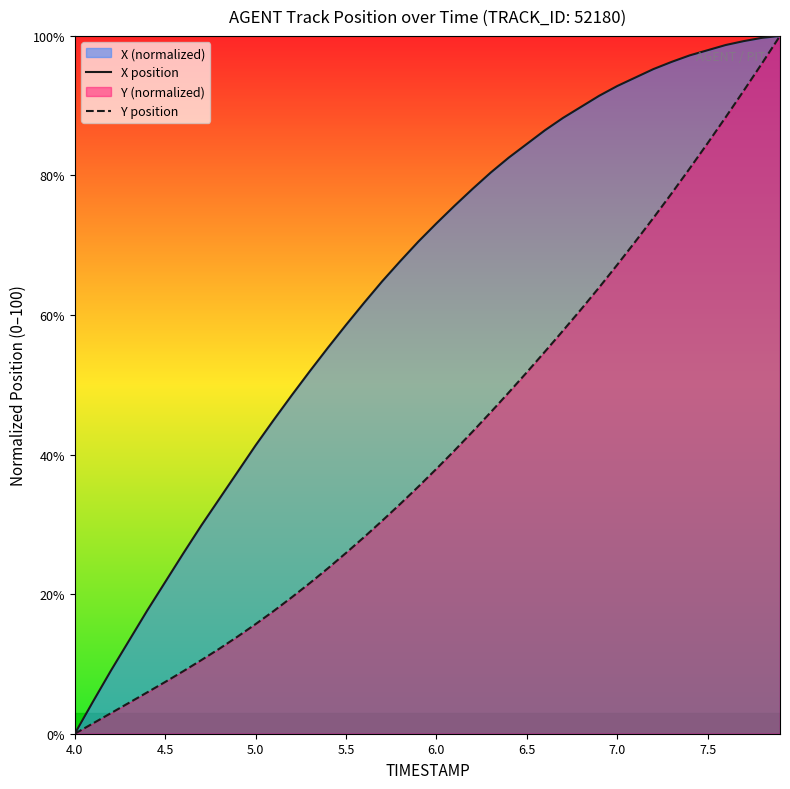

What is the highest value of the Y position series?

100.0